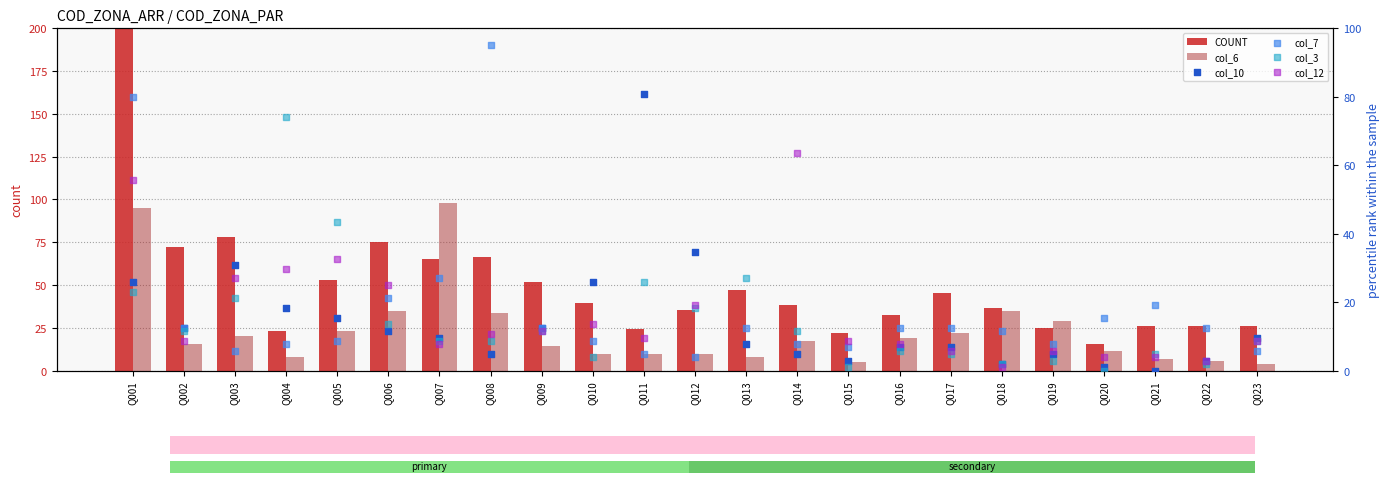

Which series contains the highest Y value?

COUNT